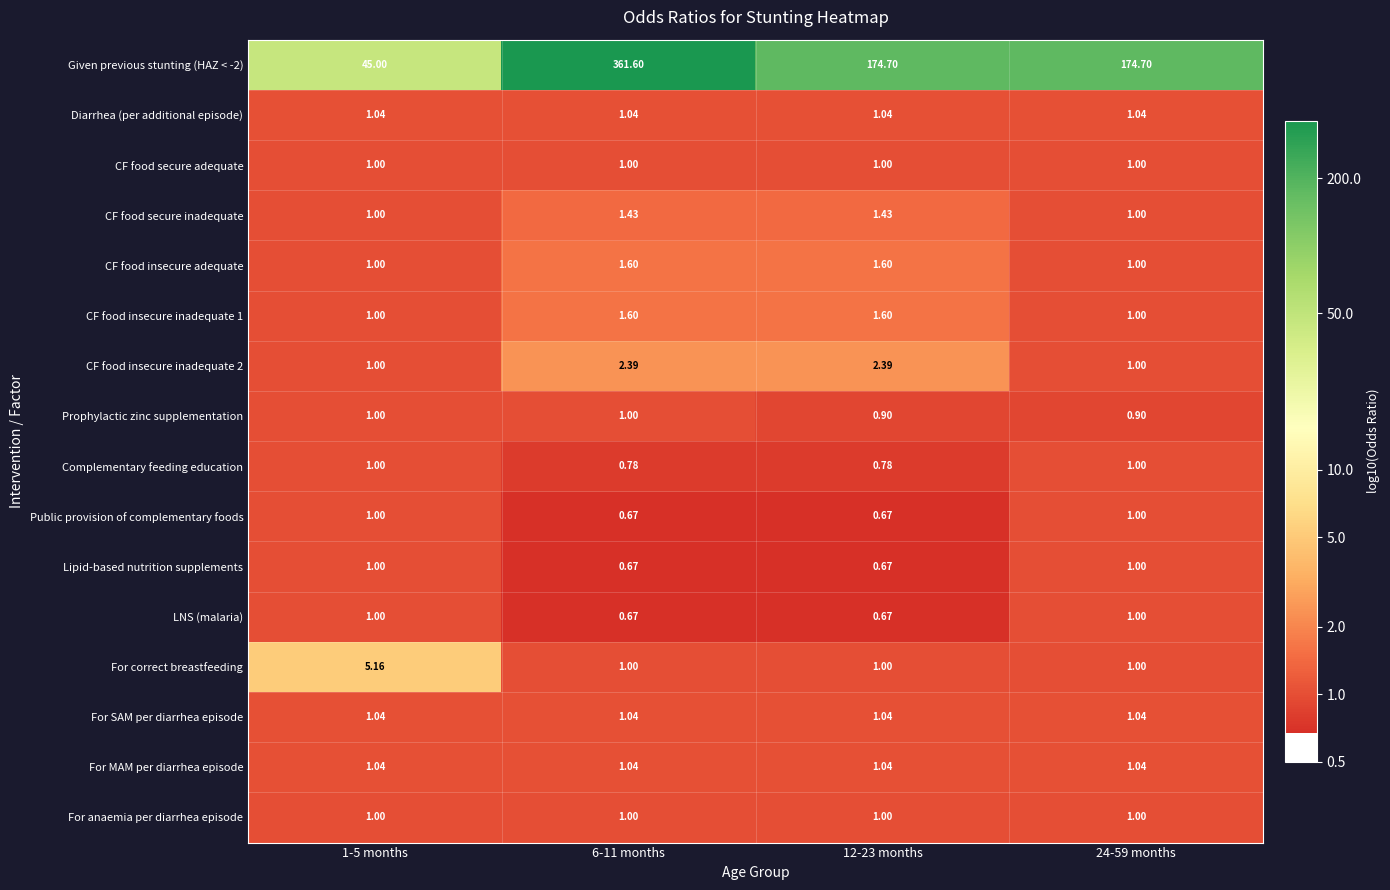

Is the value of CF food insecure inadequate 1 at 1-5 months greater than the value of For MAM per diarrhea episode at 24-59 months?

No